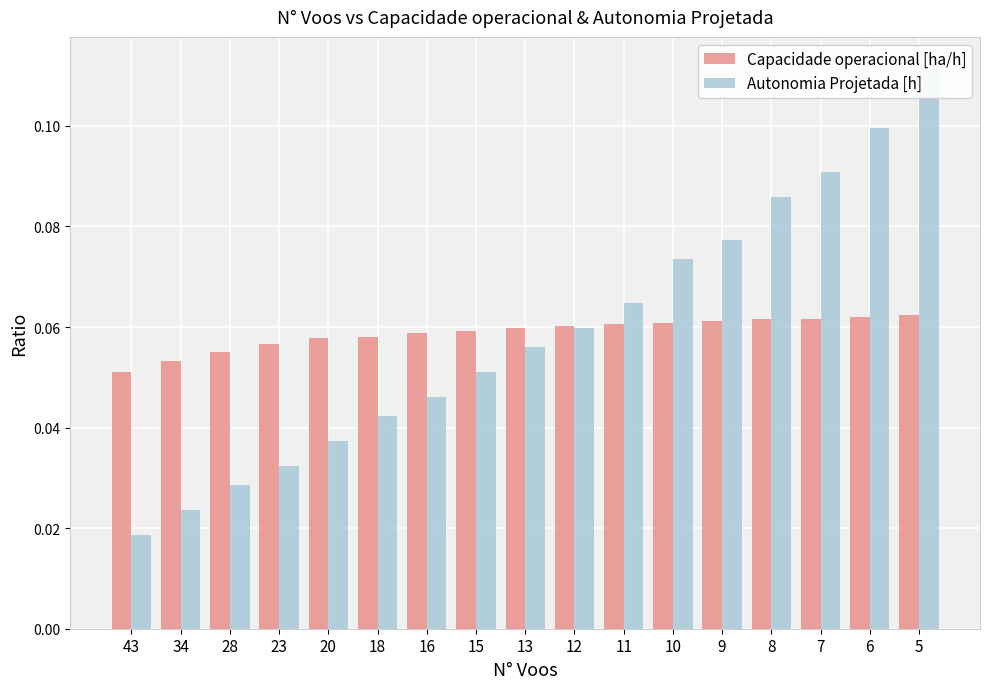

Reading left to right, what are all the values shown in this chart?

Capacidade operacional [ha/h]: 43=0.1	34=0.1	28=0.1	23=0.1	20=0.1	18=0.1	16=0.1	15=0.1	13=0.1	12=0.1	11=0.1	10=0.1	9=0.1	8=0.1	7=0.1	6=0.1	5=0.1
Autonomia Projetada [h]: 43=0.0	34=0.0	28=0.0	23=0.0	20=0.0	18=0.0	16=0.0	15=0.1	13=0.1	12=0.1	11=0.1	10=0.1	9=0.1	8=0.1	7=0.1	6=0.1	5=0.1